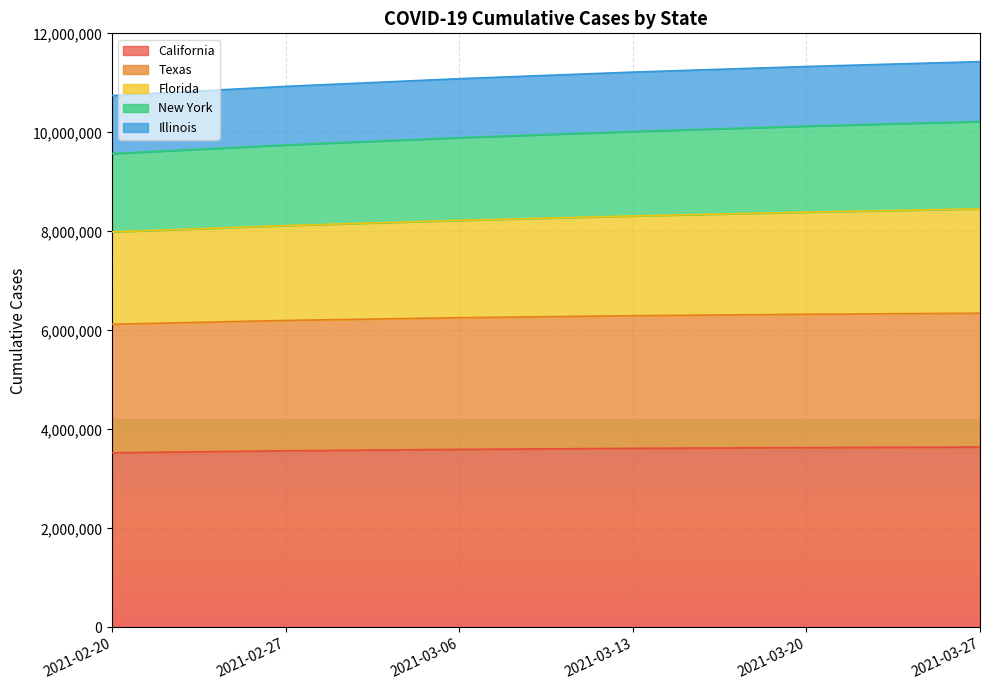

The value of New York at 2021-02-20 is 14653346. True or false?

False